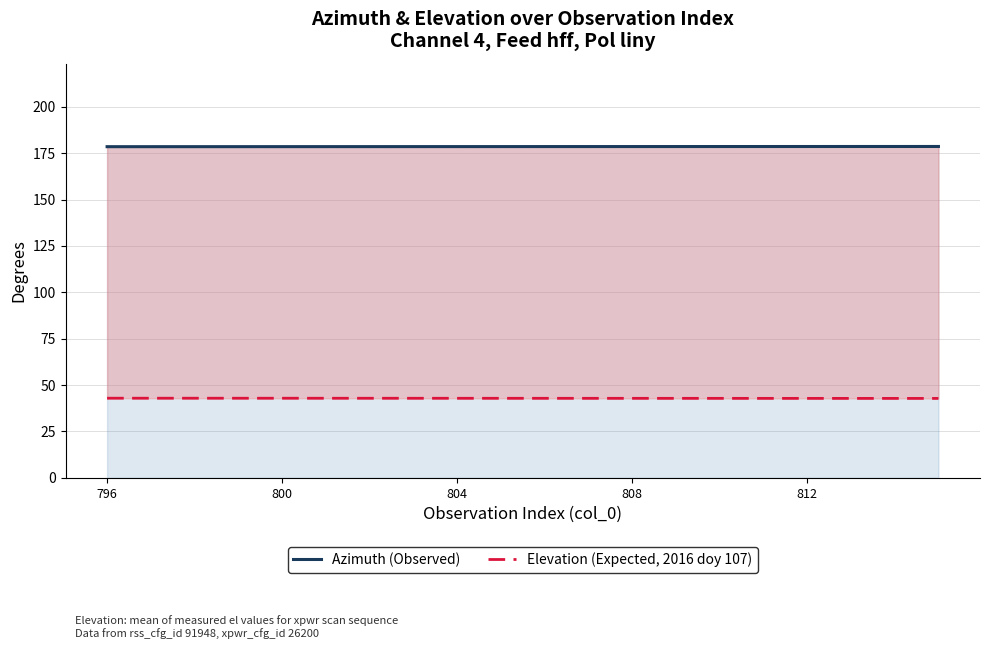

True or false: Azimuth (Observed) and Elevation (Expected) cross at least once.

False